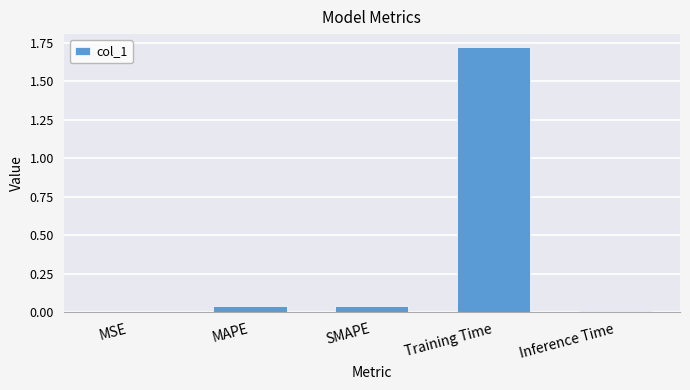

Is it true that the value at Training Time is 2.6?

False